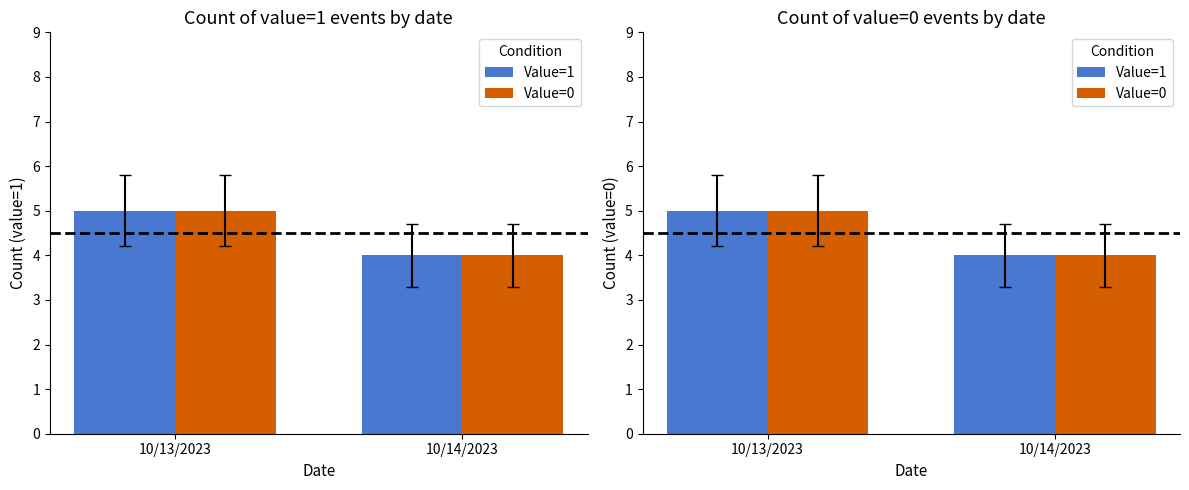

What is the label of the 2nd bar from the left?

10/14/2023